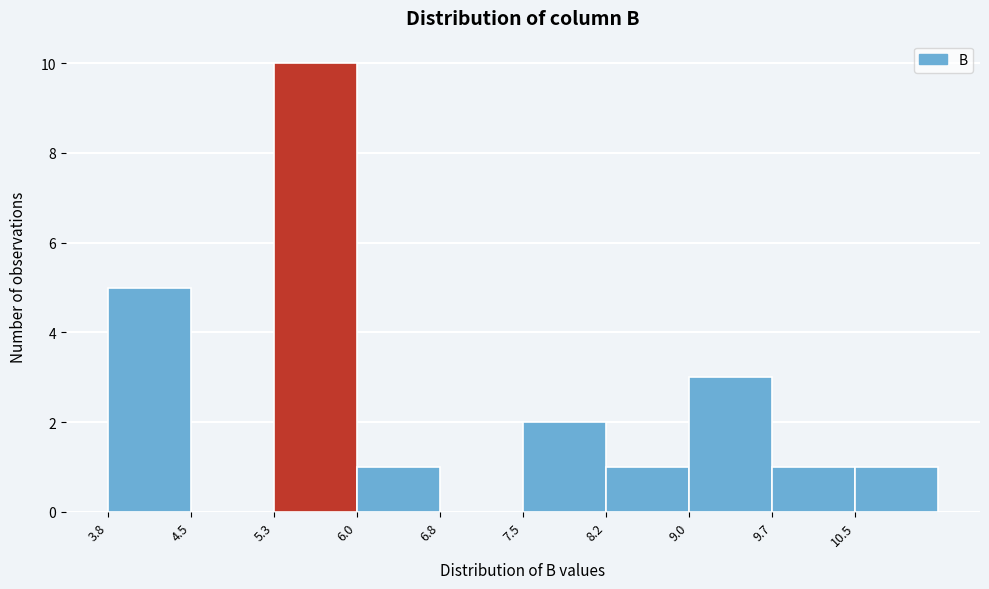

Over which range of the x-axis is the bar tallest?

5.3 to 6.0